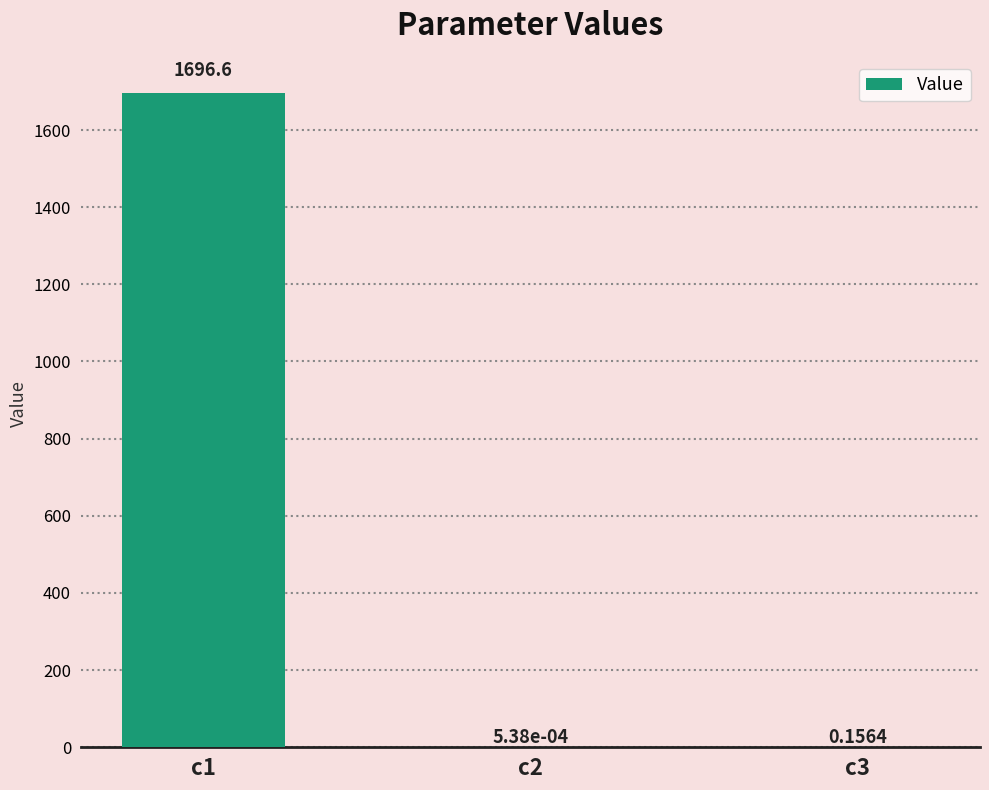

What is the change in value from c1 to c2?

-1696.6